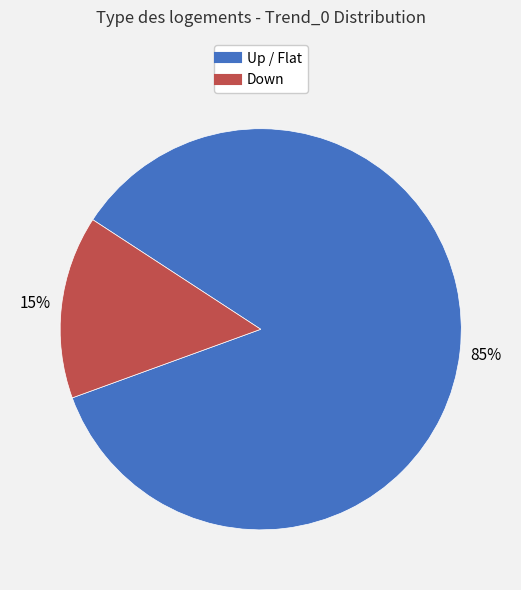

To the nearest percent, what is the average slice percentage?

50%